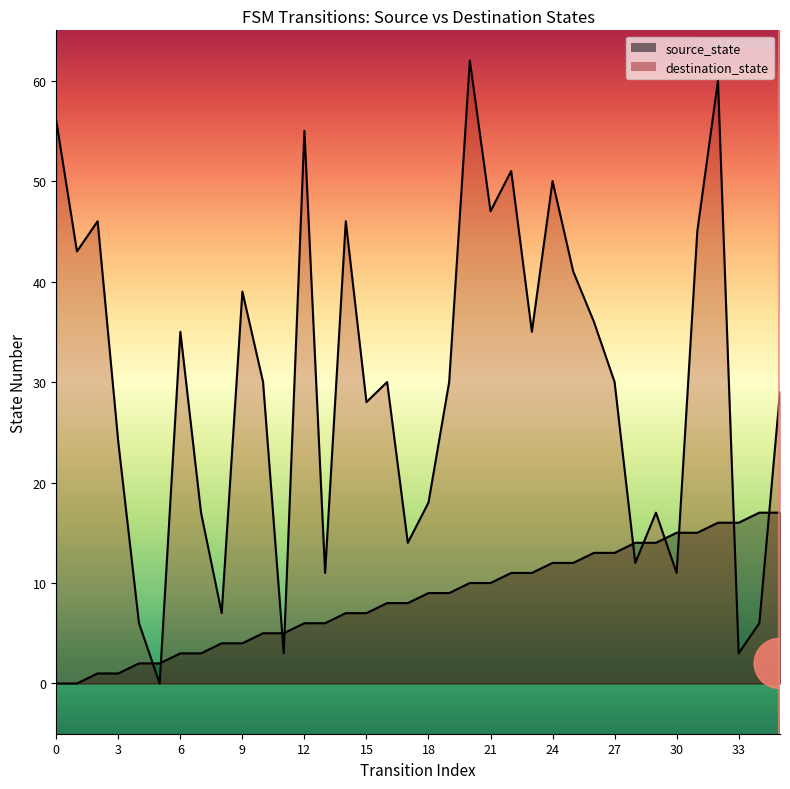

Where does the source_state series first go above 9?

20